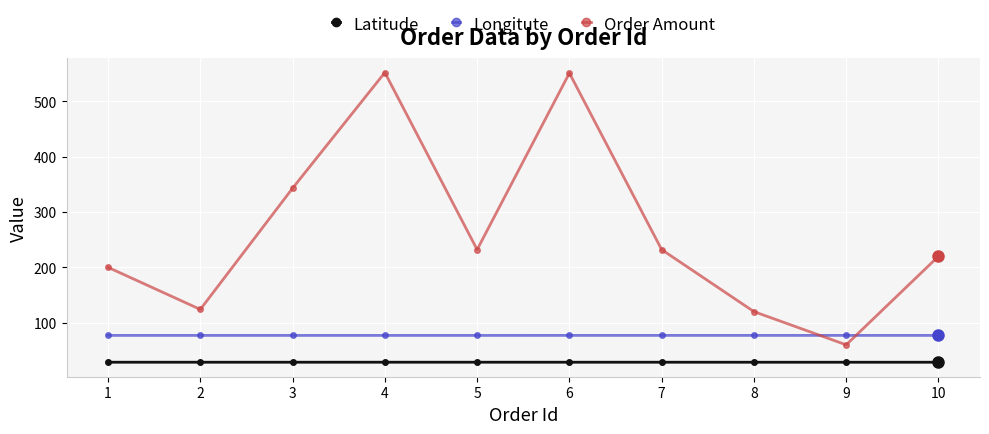

What is the difference between the highest and lowest values at 8?

91.4